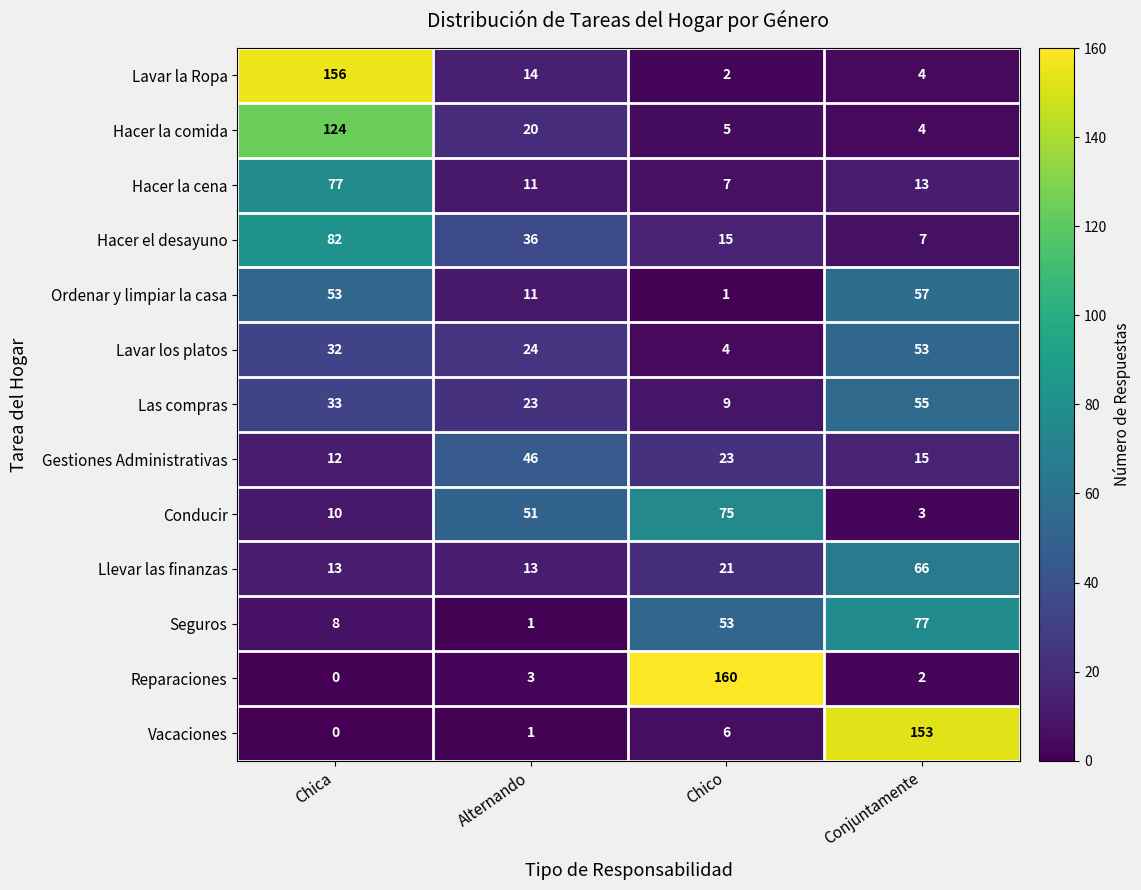

At which label is Hacer la comida closest to 64?

Alternando